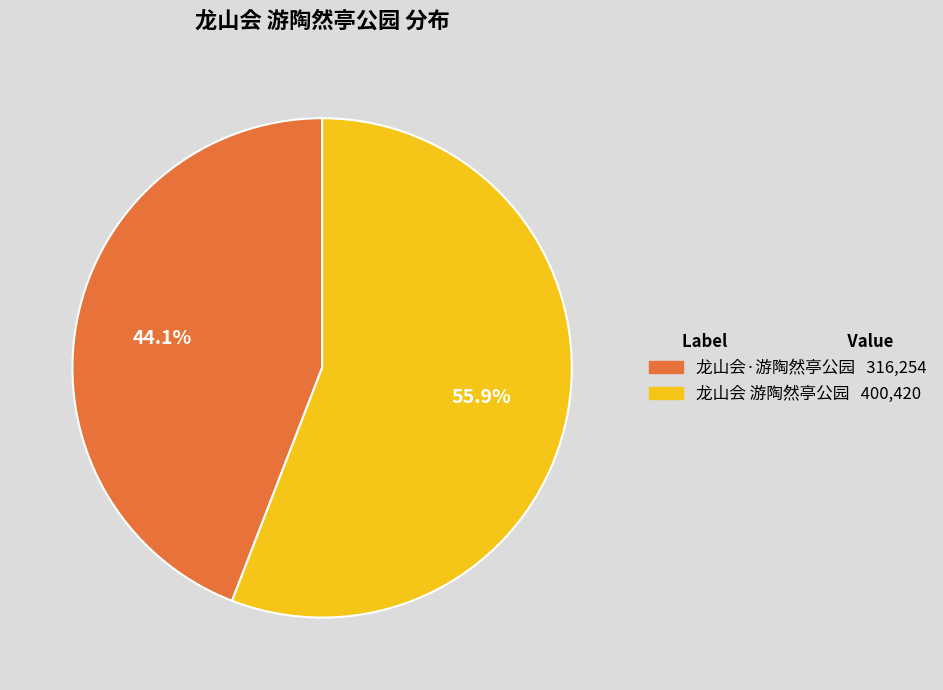

How many segments does this pie chart have?

2